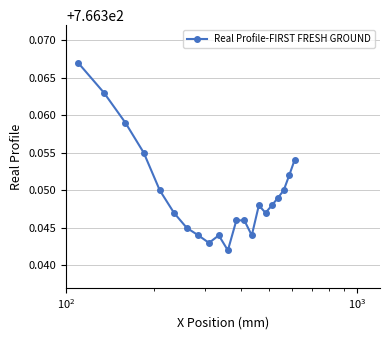

What is the sum of all values?

16093.3